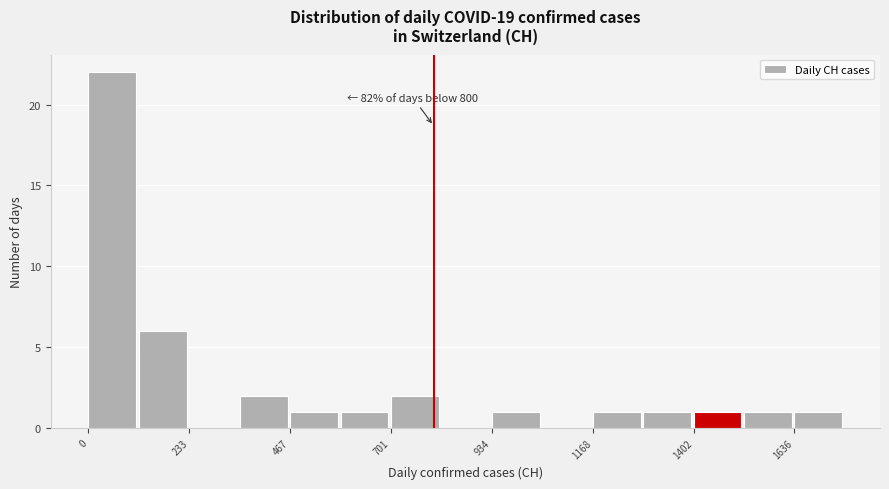

Read against the x-axis, roughly where is the centre of the tallest bar?

50